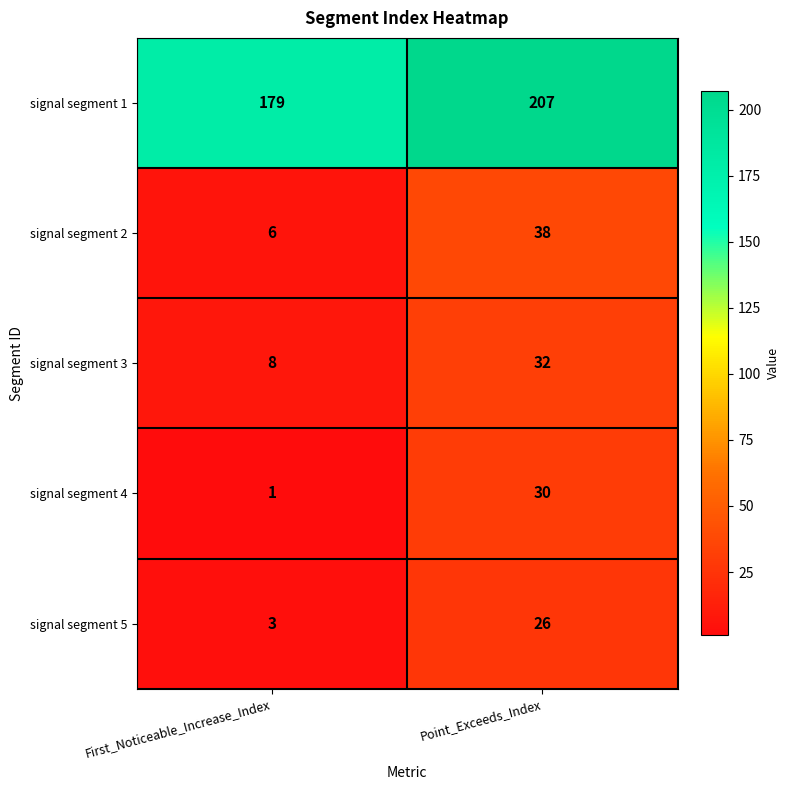

What is the difference between the signal segment 3 values at First_Noticeable_Increase_Index and Point_Exceeds_Index?

24